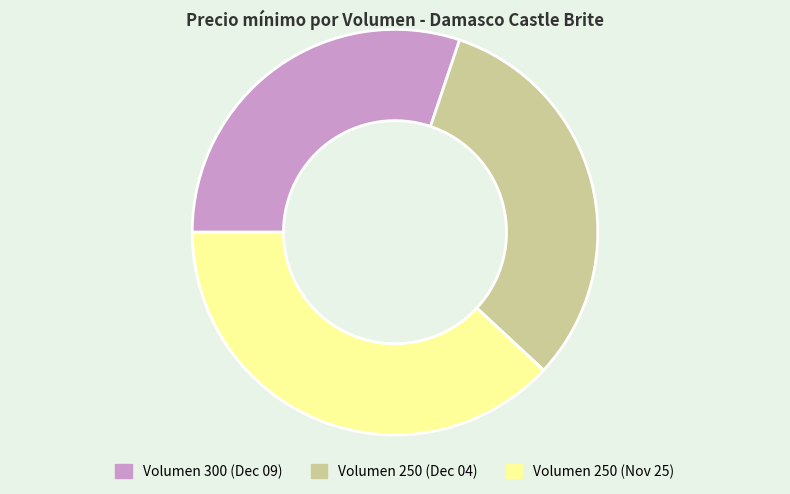

Does Volumen 250 (Dec 04) account for over 50% of the chart?

No